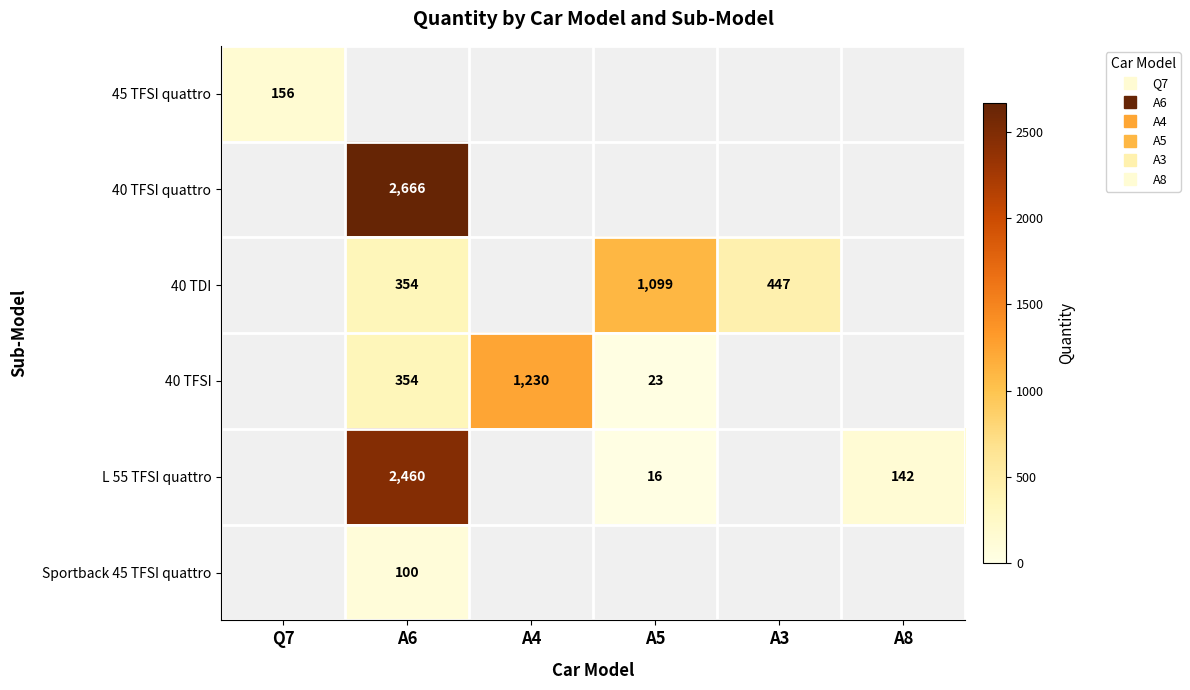

Is the value of 40 TDI at A5 greater than the value of Sportback 45 TFSI quattro at A6?

Yes